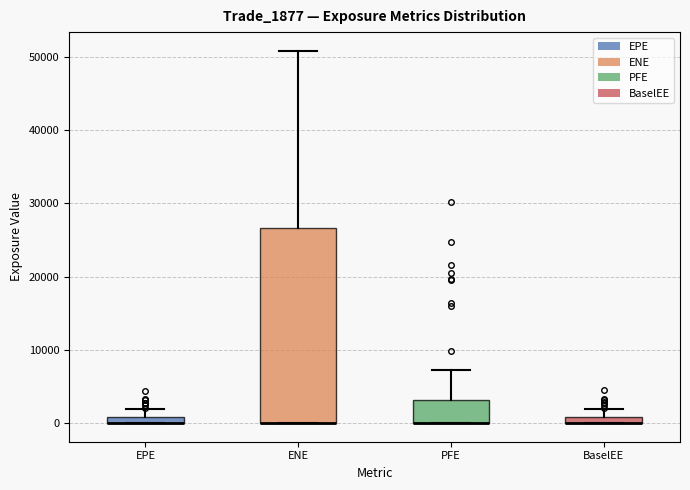

Where is the lower edge of the box for BaselEE on the y-axis? The values are not printed on the chart, so give them approximately, as read against the axis.

0